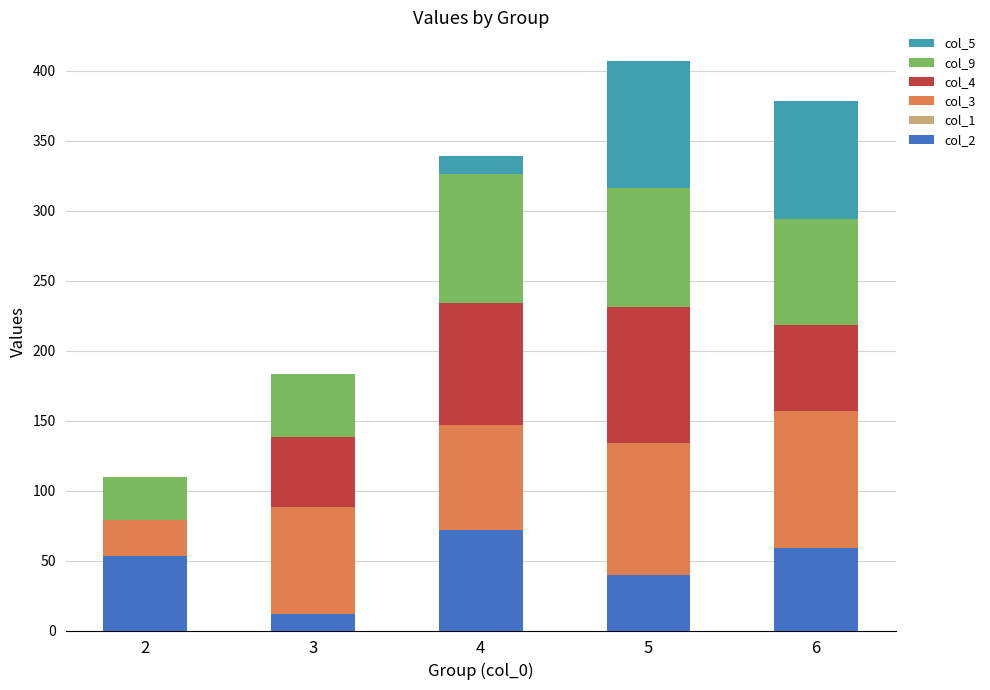

Does the chart contain stacked bars?

Yes